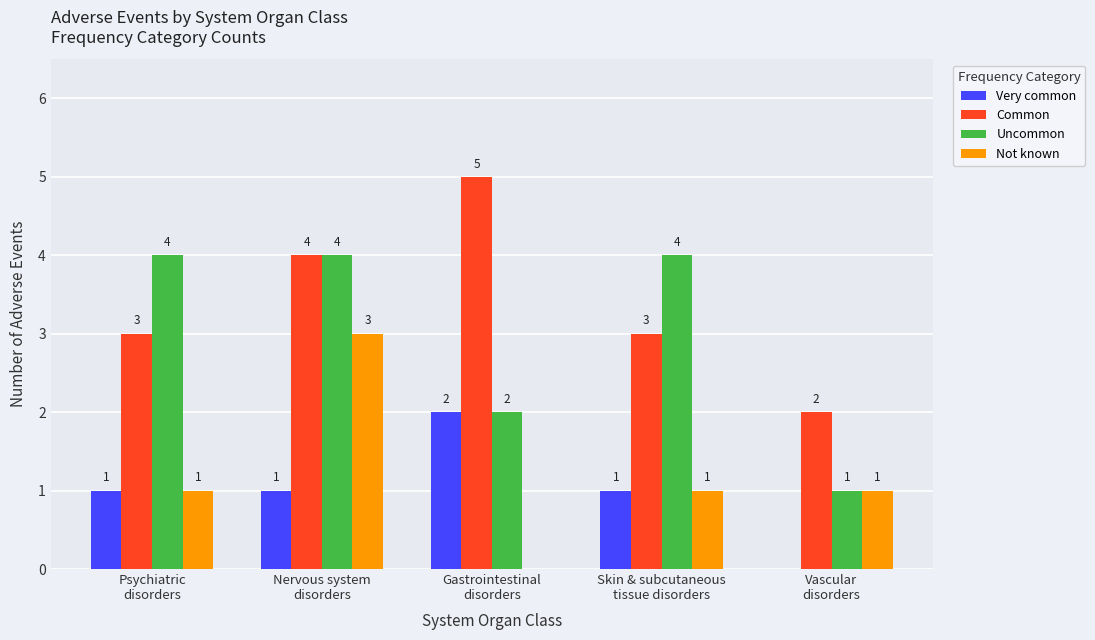

What is the approximate value of Common at Gastrointestinal
disorders?

5